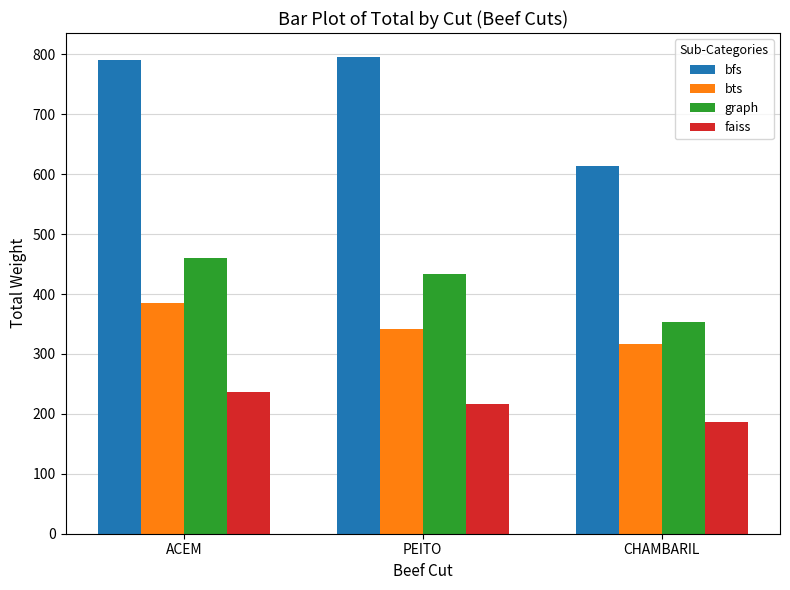

Which label corresponds to the smallest value in the chart?

CHAMBARIL